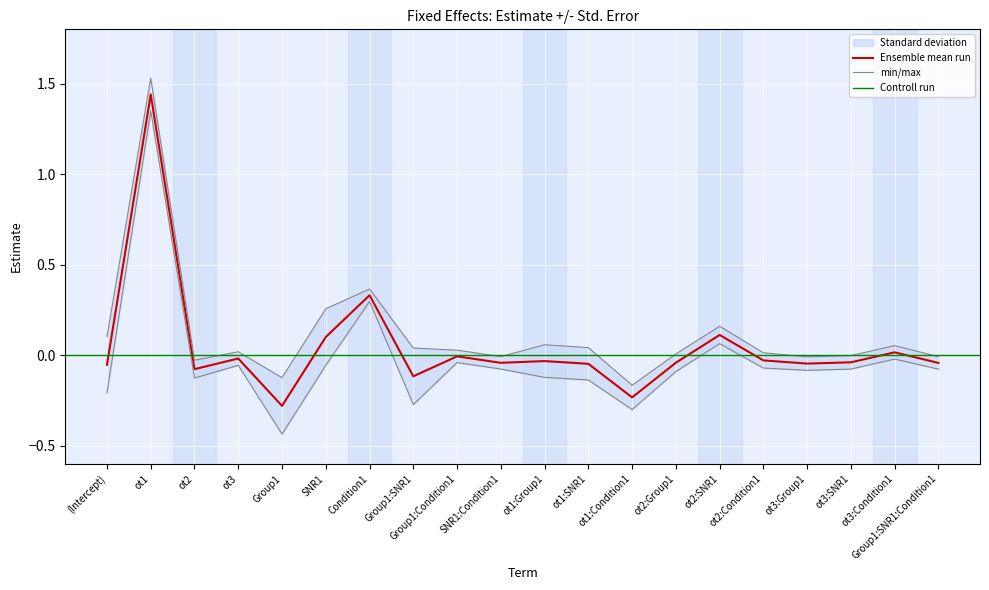

List the labels in order of value, largest first.

ot1, Condition1, ot2:SNR1, SNR1, ot3:Condition1, Group1:Condition1, ot3, ot2:Condition1, ot1:Group1, ot3:SNR1, ot2:Group1, SNR1:Condition1, Group1:SNR1:Condition1, ot3:Group1, ot1:SNR1, (Intercept), ot2, Group1:SNR1, ot1:Condition1, Group1